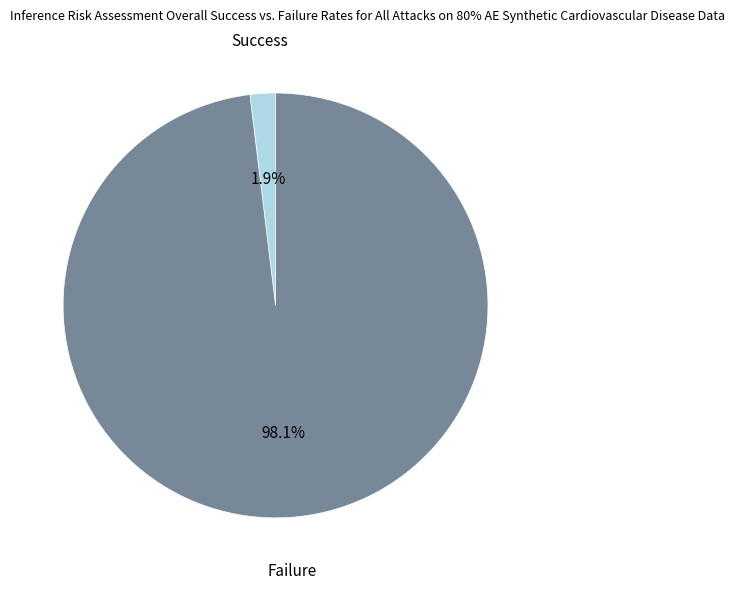

Is there a majority slice in this chart?

Yes